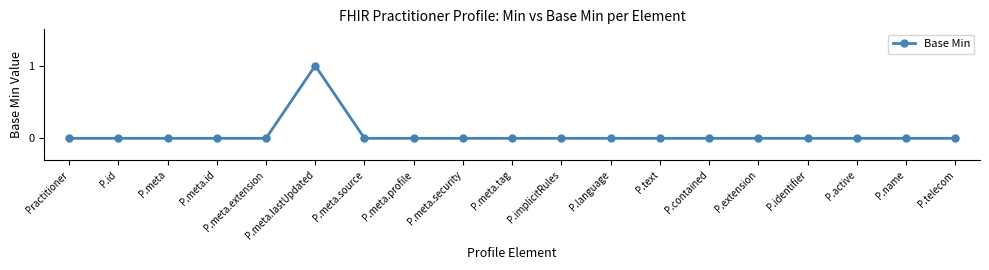

Does the chart have visible grid lines?

No